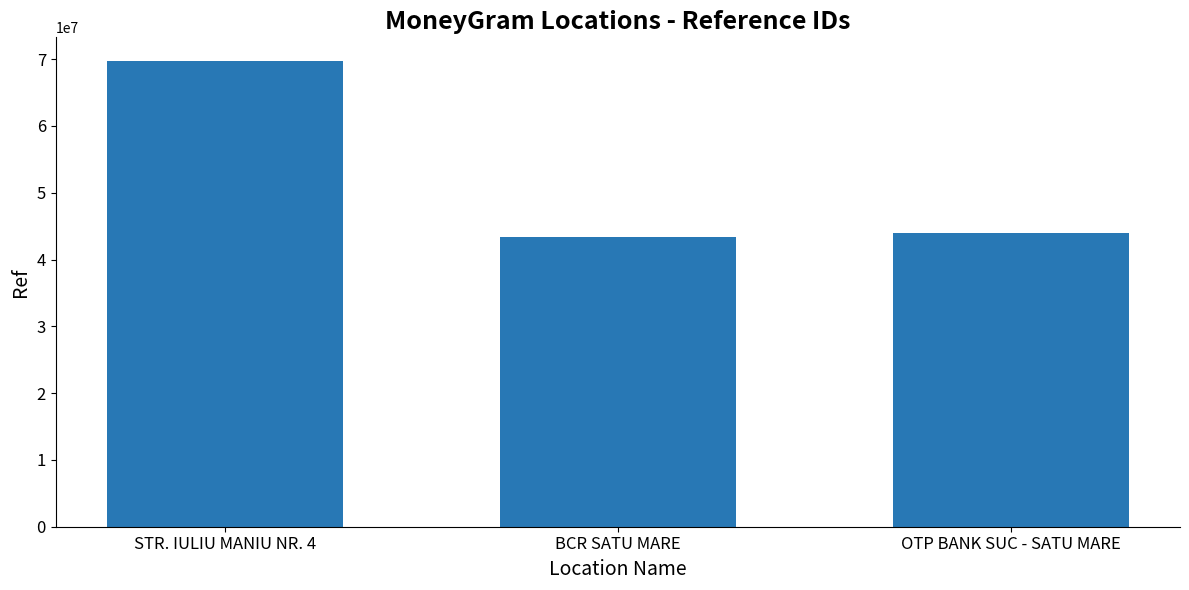

Are the bars horizontal?

No